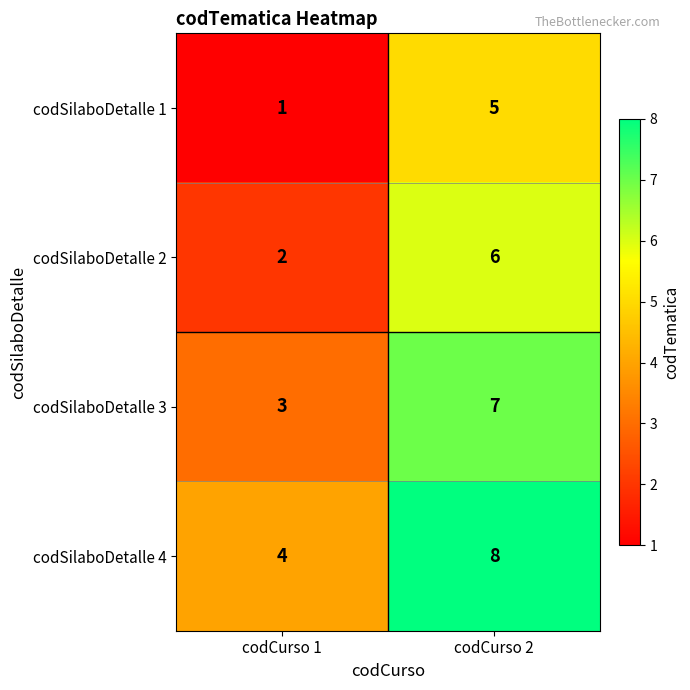

What is the difference between the codSilaboDetalle 3 values at codCurso 1 and codCurso 2?

4